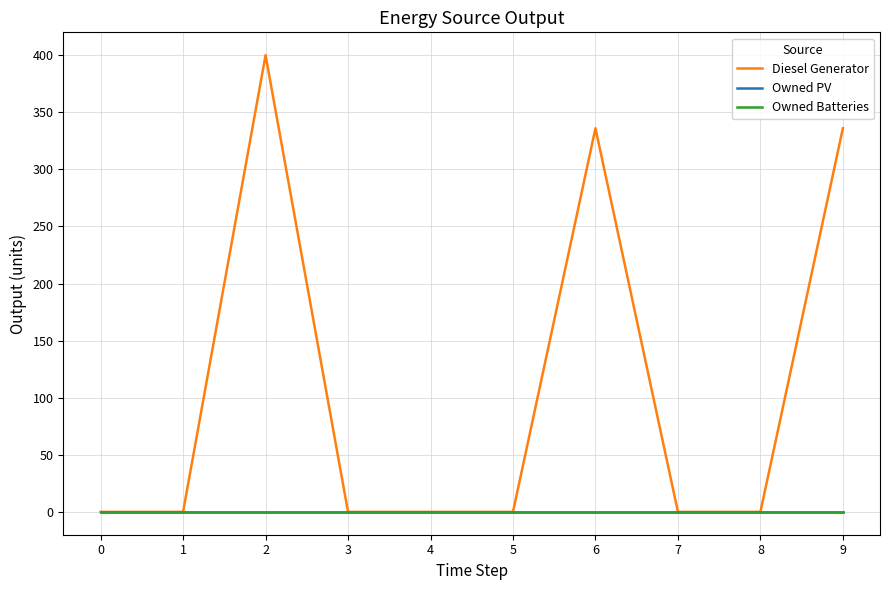

Does the chart have visible grid lines?

Yes